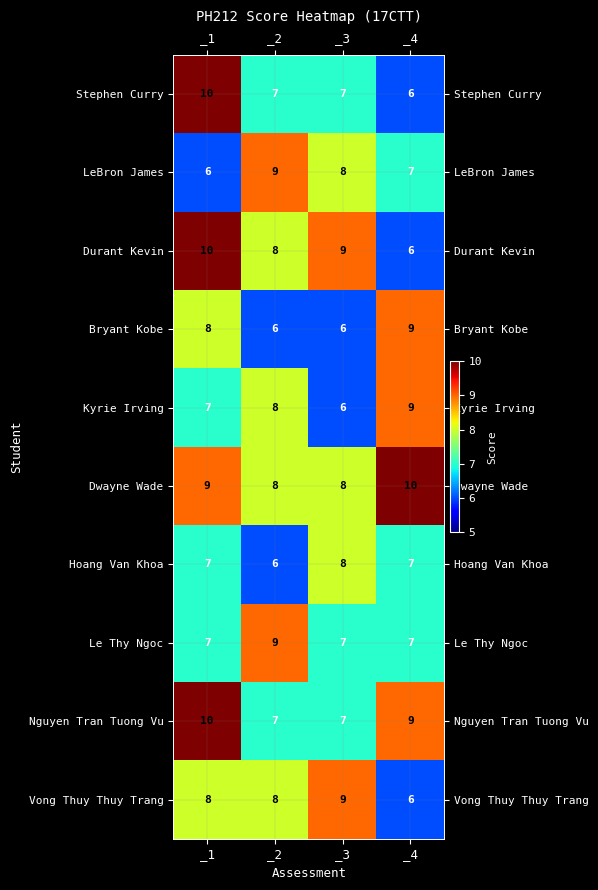

What is the difference between the maximum and second lowest values in the Bryant Kobe series?

3